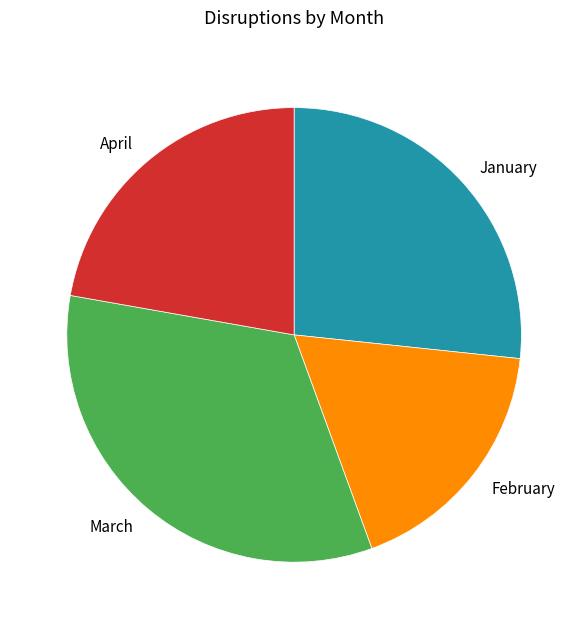

Count the number of slices in the pie.

4